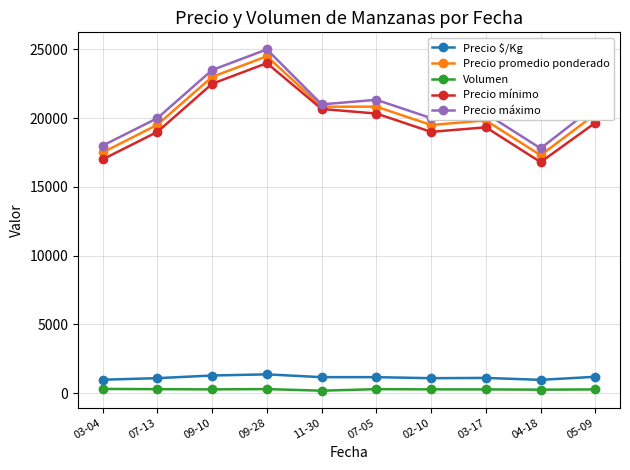

What is the difference between the highest and lowest values at 02-10?

19730.0